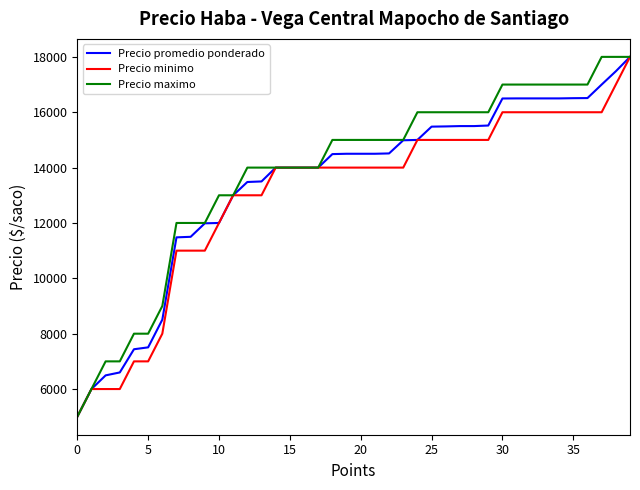

Does the chart have visible grid lines?

No